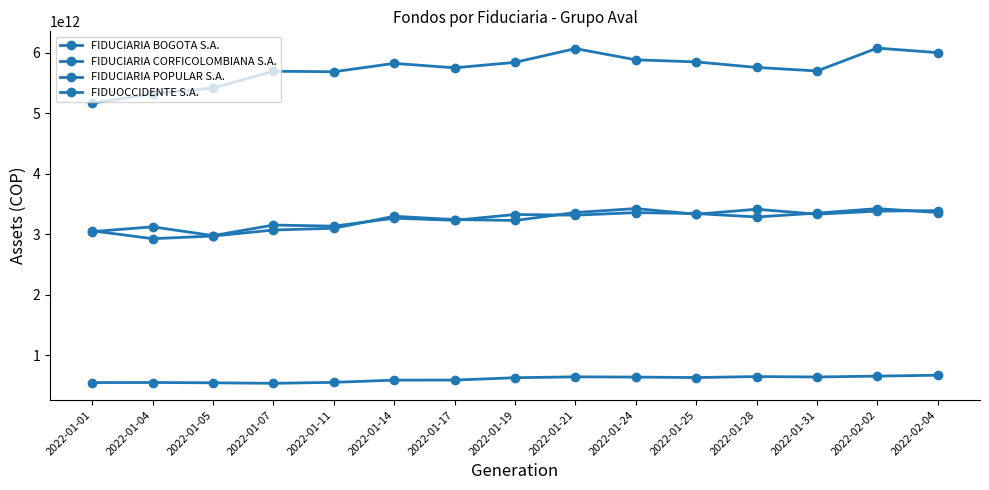

Reading left to right, list all the values displayed in this chart.

FIDUCIARIA BOGOTA S.A.: 2022-01-01=5167370772636.1	2022-01-04=5319920528483.8	2022-01-05=5416195638060.6	2022-01-07=5693776020833.9	2022-01-11=5685278608158.1	2022-01-14=5823667341469.4	2022-01-17=5750414623940.7	2022-01-19=5840501662679.6	2022-01-21=6067882018280.7	2022-01-24=5882866595946.4	2022-01-25=5848001062713.1	2022-01-28=5756658686573.7	2022-01-31=5697965046285.1	2022-02-02=6076246178121.5	2022-02-04=6001011652599.8
FIDUCIARIA CORFICOLOMBIANA S.A.: 2022-01-01=3042536371555.1	2022-01-04=3121379859791.0	2022-01-05=2976335254875.0	2022-01-07=3151301580376.0	2022-01-11=3132757676266.7	2022-01-14=3264138937610.7	2022-01-17=3229279598255.4	2022-01-19=3325314128594.5	2022-01-21=3314411112970.7	2022-01-24=3356601617941.7	2022-01-25=3340960254803.0	2022-01-28=3284500446915.1	2022-01-31=3348265103515.7	2022-02-02=3422302157019.5	2022-02-04=3358233938388.0
FIDUCIARIA POPULAR S.A.: 2022-01-01=546802995170.4	2022-01-04=548027593397.5	2022-01-05=542934869239.9	2022-01-07=534494827900.5	2022-01-11=550796560813.3	2022-01-14=587136384958.3	2022-01-17=588171124695.6	2022-01-19=627122122359.1	2022-01-21=641554985201.6	2022-01-24=637555252931.1	2022-01-25=629884765021.5	2022-01-28=646182865333.7	2022-01-31=639207048384.8	2022-02-02=653284464650.4	2022-02-04=669118369558.6
FIDUOCCIDENTE S.A.: 2022-01-01=3055390432785.6	2022-01-04=2925169710254.0	2022-01-05=2969857562035.3	2022-01-07=3068493039268.9	2022-01-11=3098038796948.7	2022-01-14=3295913044522.3	2022-01-17=3241552267013.2	2022-01-19=3226350992432.1	2022-01-21=3358132425168.5	2022-01-24=3423280480499.4	2022-01-25=3329775269835.4	2022-01-28=3412326728996.9	2022-01-31=3330136867716.9	2022-02-02=3381158522777.0	2022-02-04=3389823689215.9